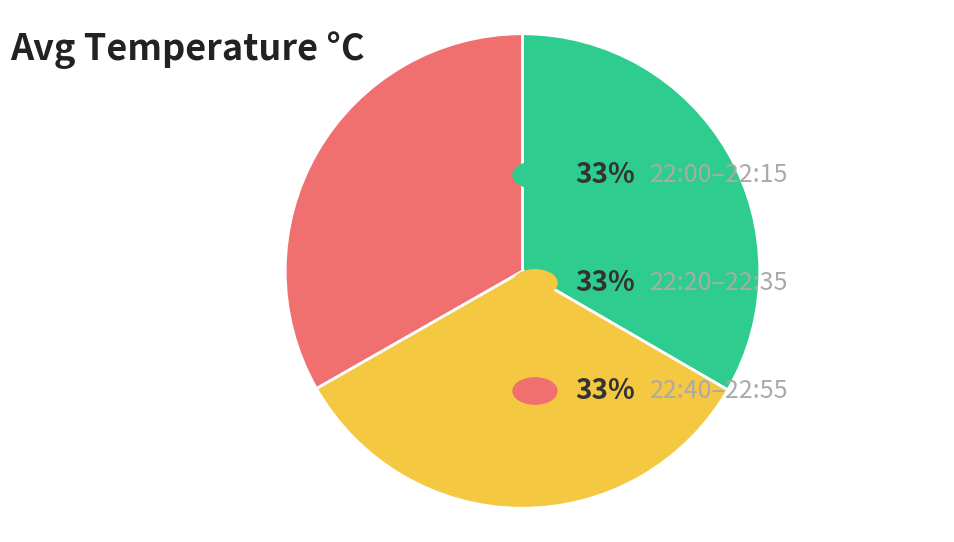

Is there a majority slice in this chart?

No